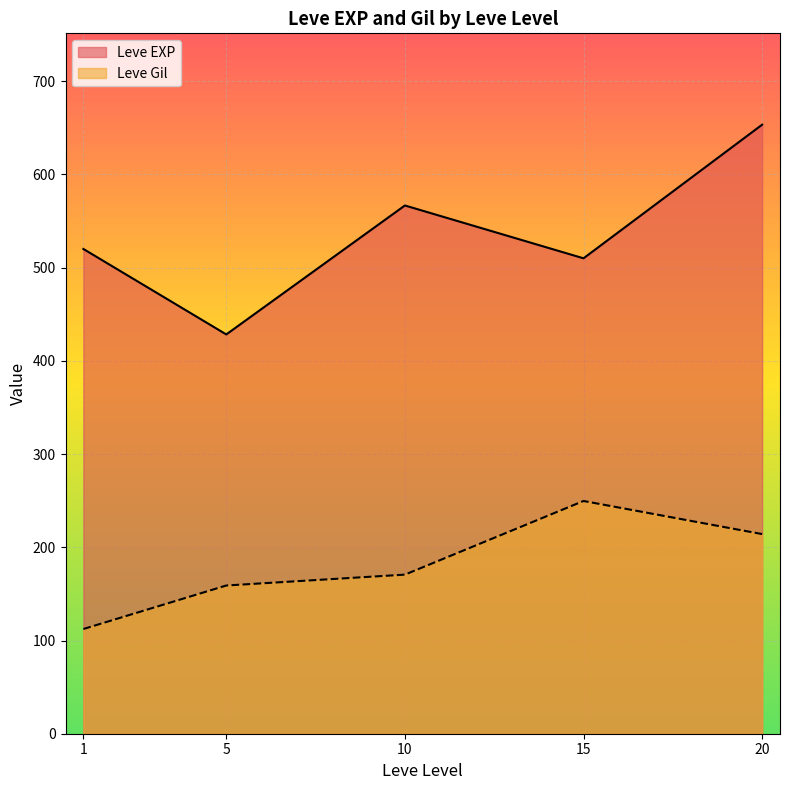

Reading right to left, extract all data points from this chart.

Leve EXP: 653.3	510.0	566.7	428.3	520.0
Leve Gil: 214.2	249.7	170.7	159.0	112.3